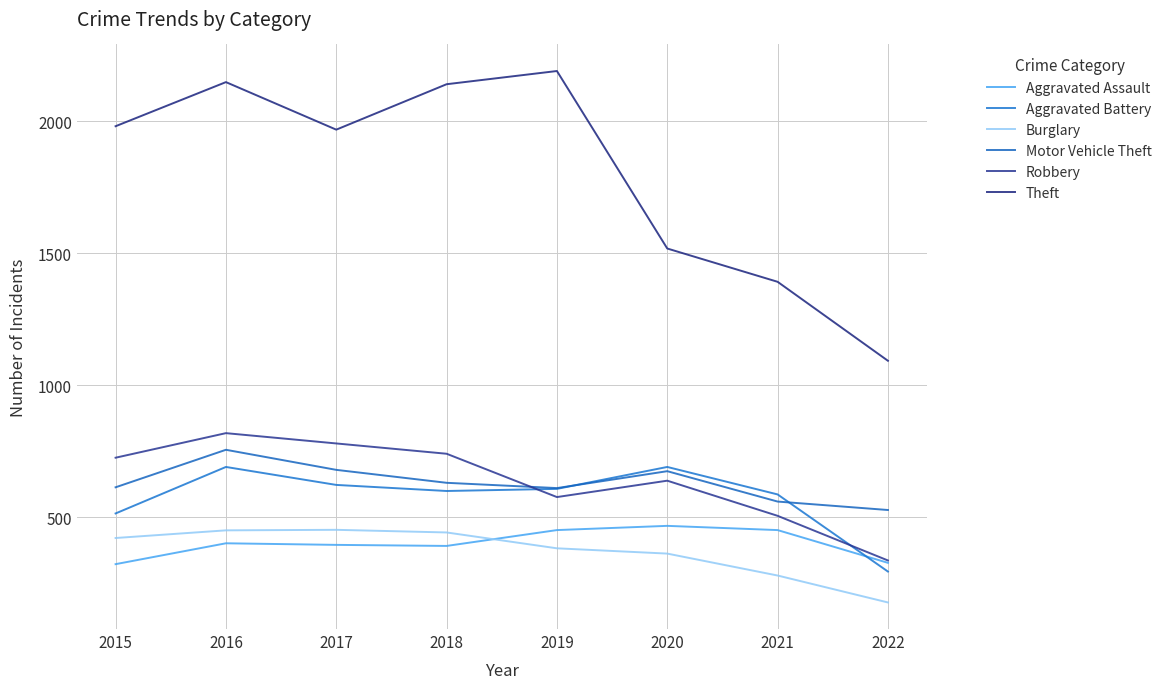

How many distinct data groups are displayed?

6